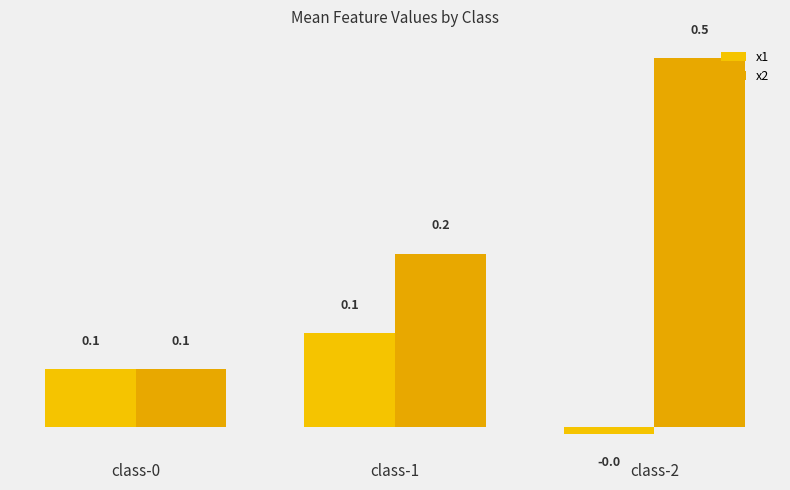

How many data points in x1 are above 0?

2